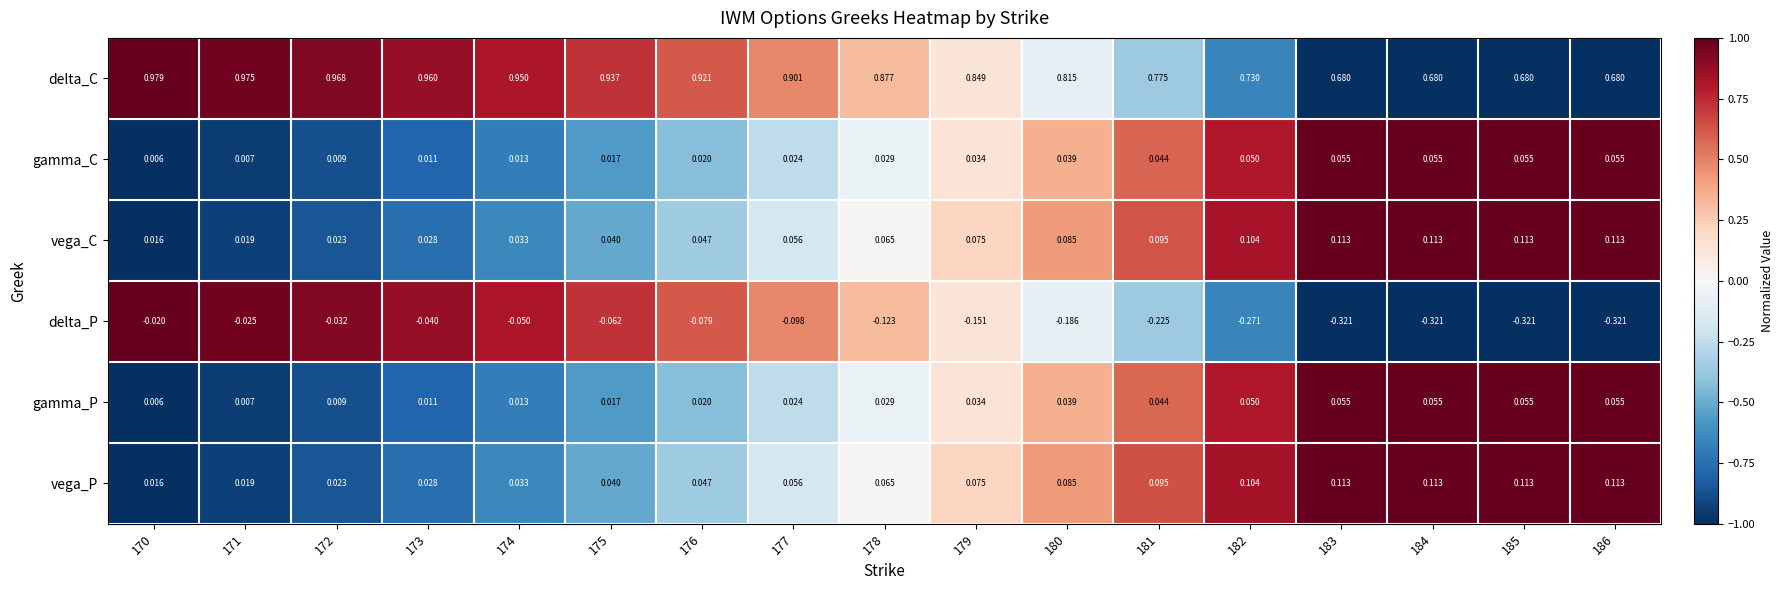

Which series has the largest range (max minus min)?

delta_P